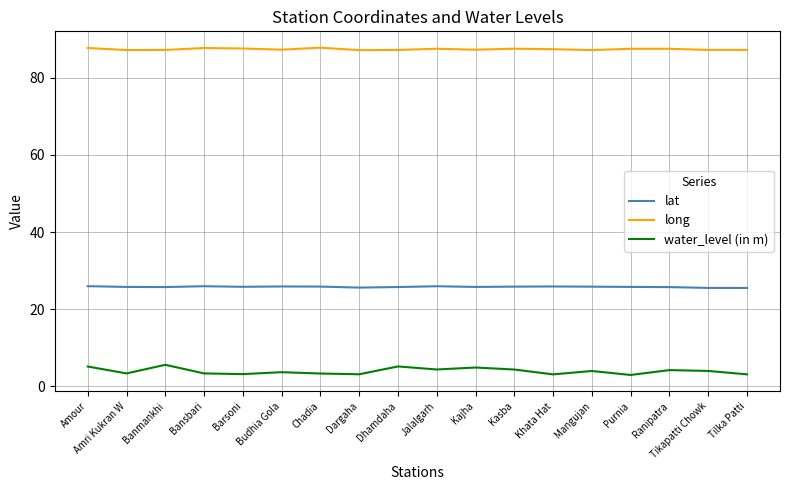

What position from the right is Jalalgarh?

9